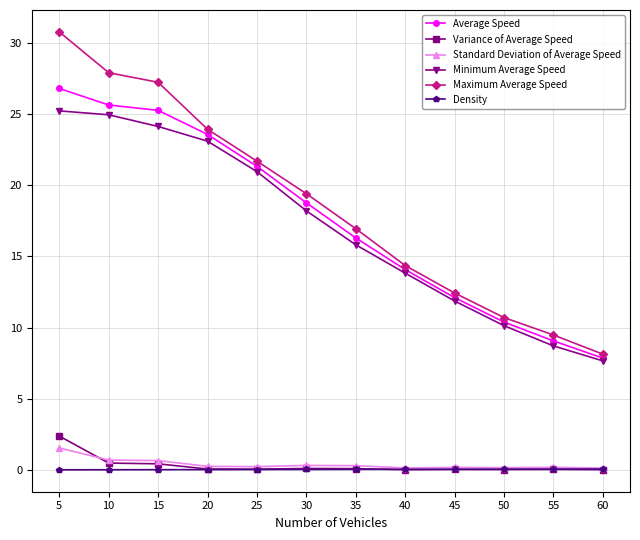

What is the difference between the second highest and minimum values in the Standard Deviation of Average Speed series?

0.6